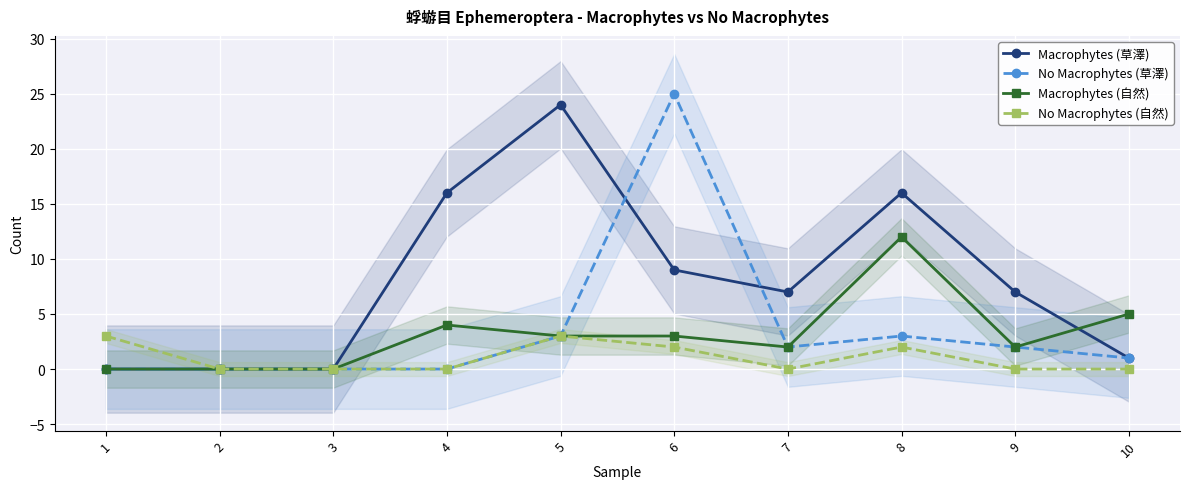

At which category does the chart reach its minimum across all series?

1